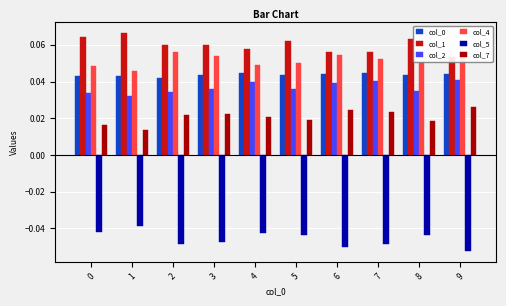

What is the total value across all series at 5?

0.2